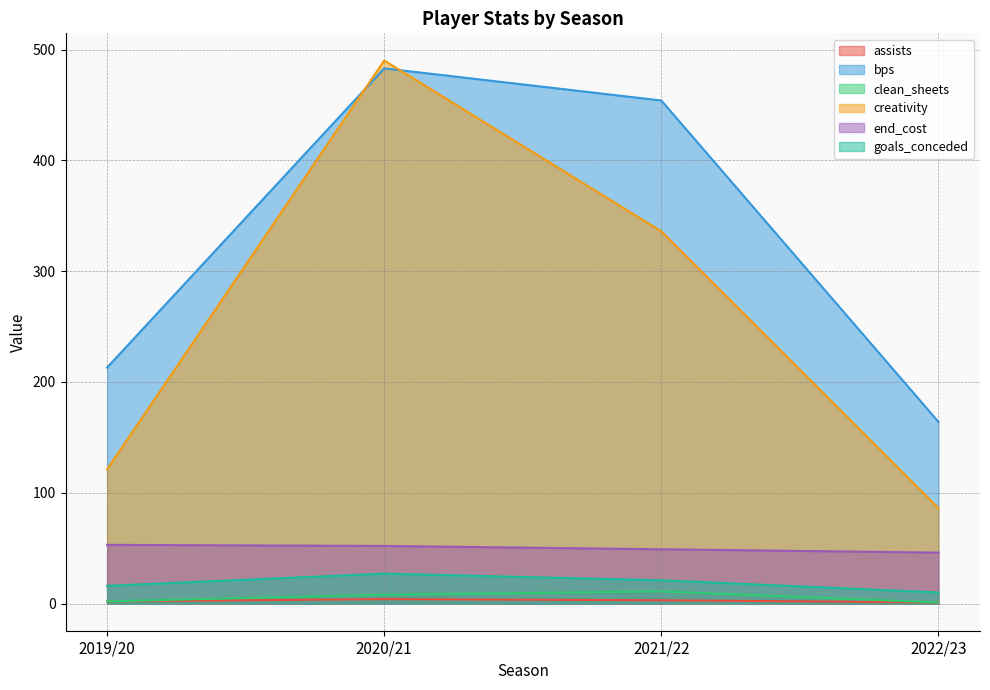

True or false: clean_sheets and goals_conceded intersect in this chart.

False